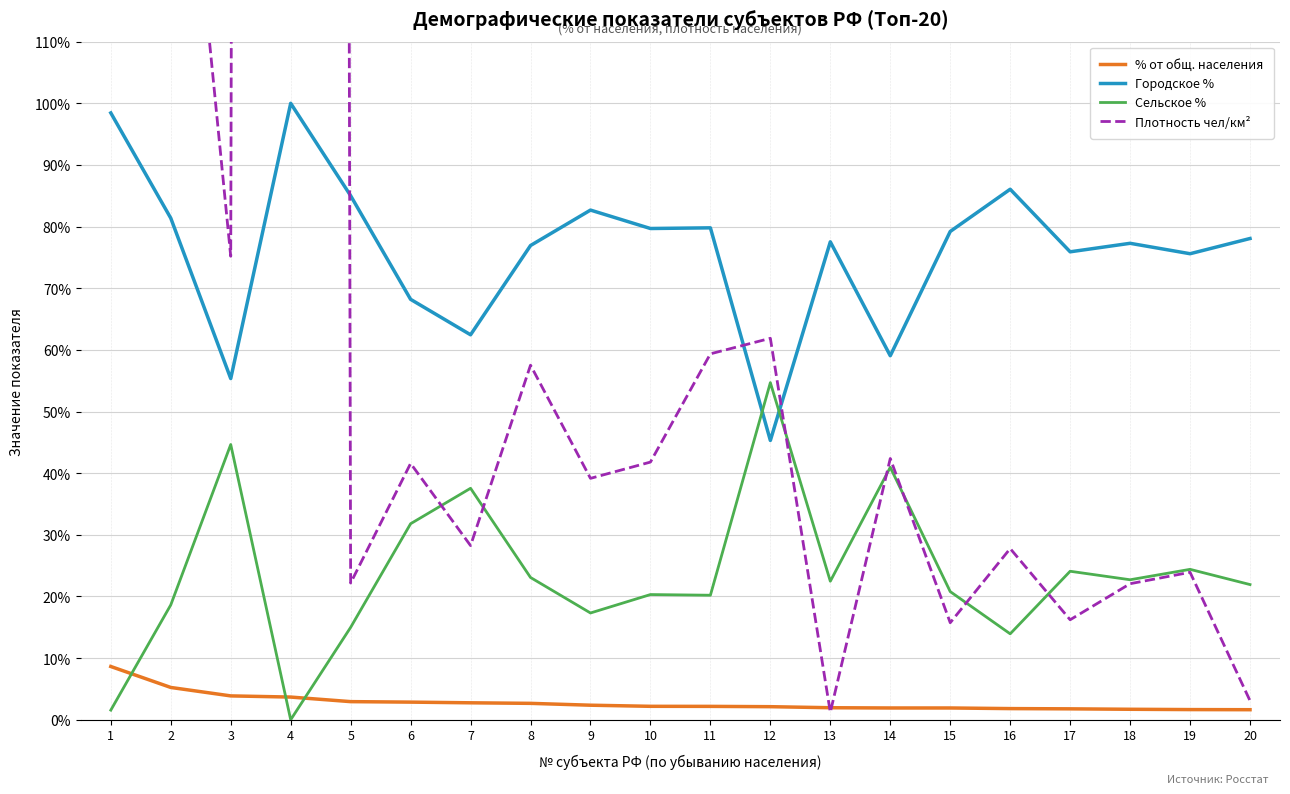

Rank the categories by Сельское % value from lowest to highest.

4, 1, 16, 5, 9, 2, 11, 10, 15, 20, 13, 18, 8, 17, 19, 6, 7, 14, 3, 12